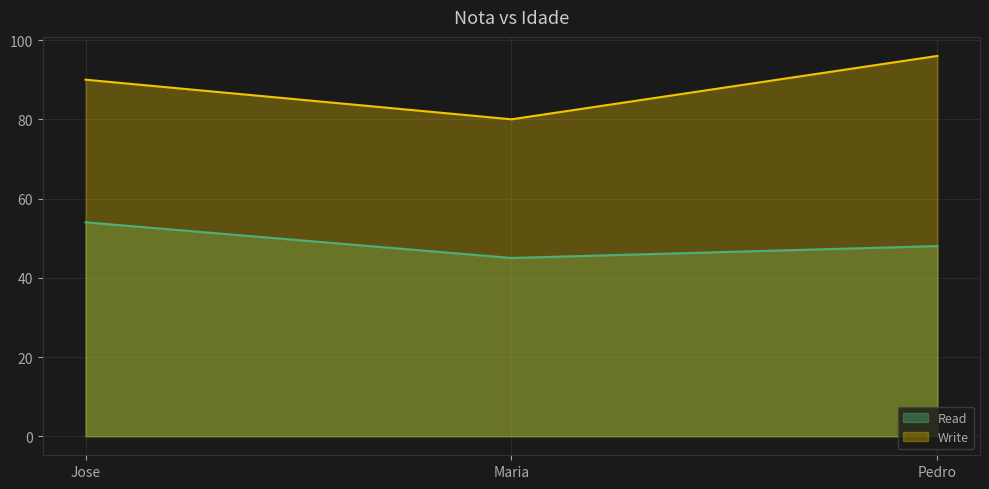

At which label is Write closest to 88?

Jose